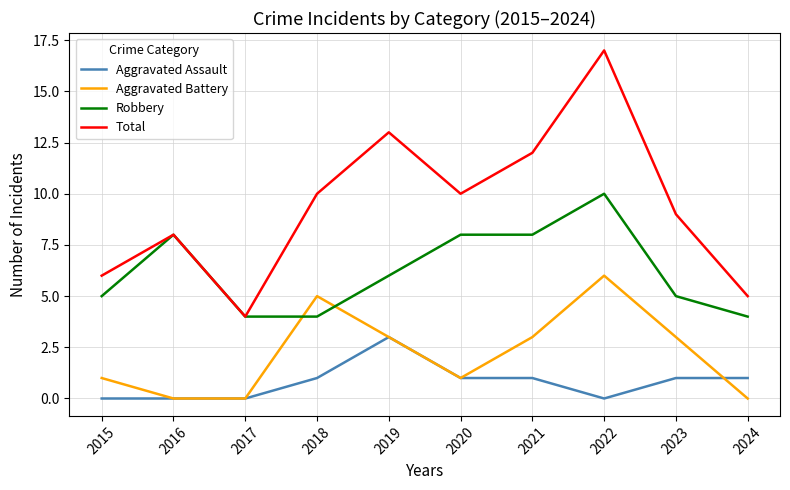

How many interior local valleys does the Total series have?

2